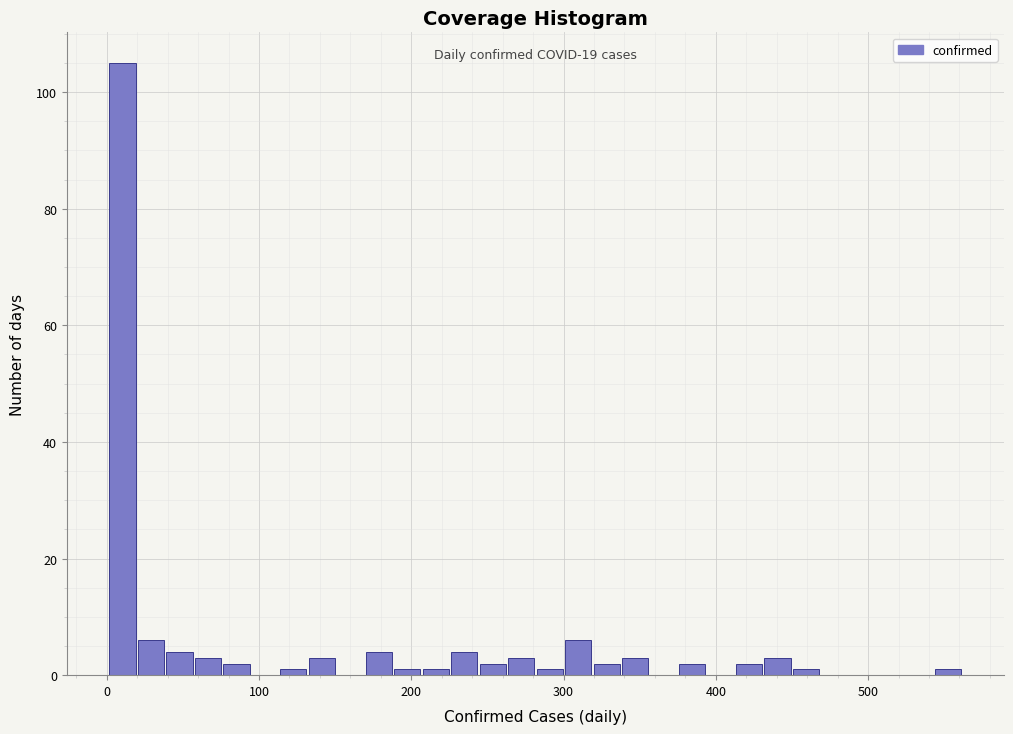

Around what value on the x-axis is the tallest bar? Give the approximate position of its centre, as read against the axis.

10